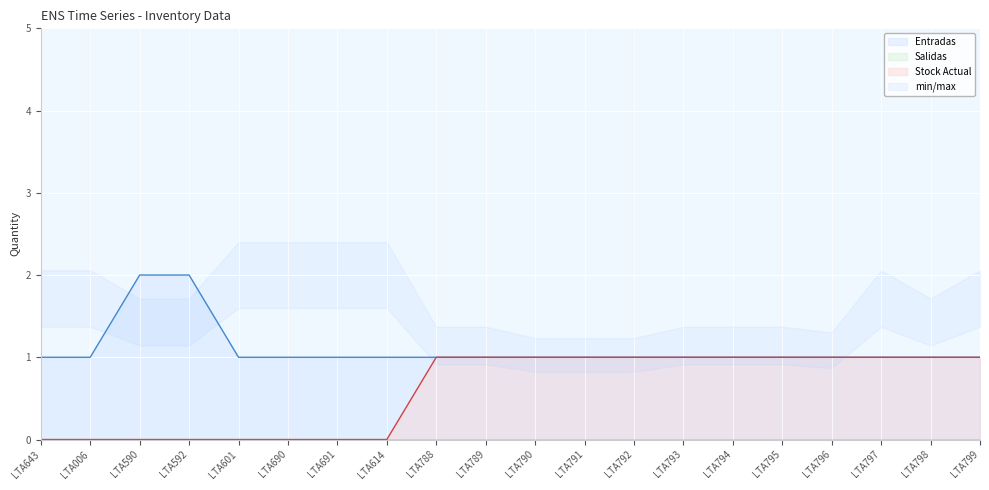

The Entradas series shows 1 at LTA792. True or false?

True